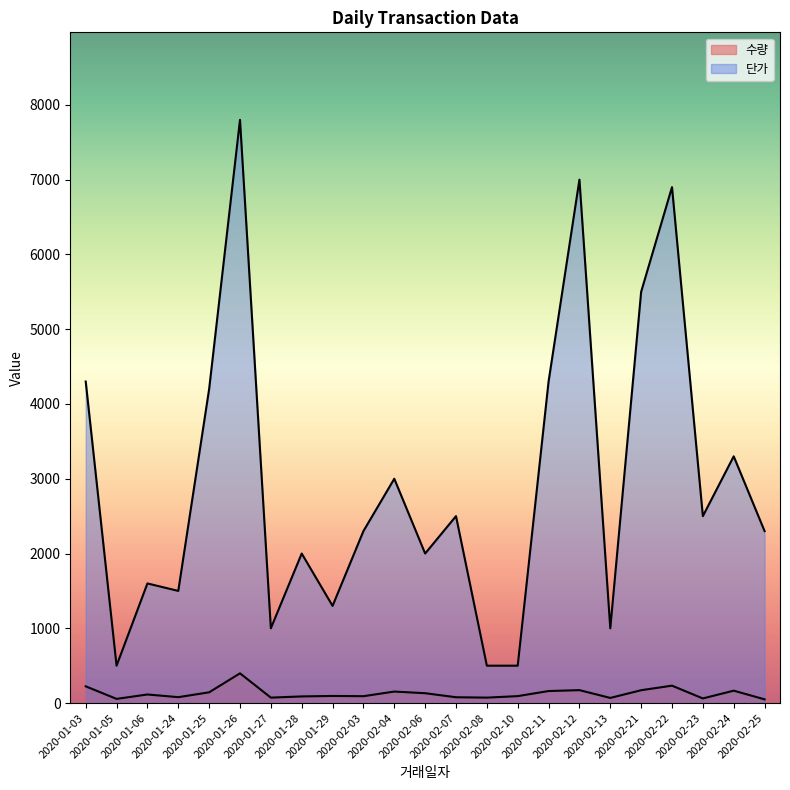

True or false: 수량 and 단가 cross at least once.

False